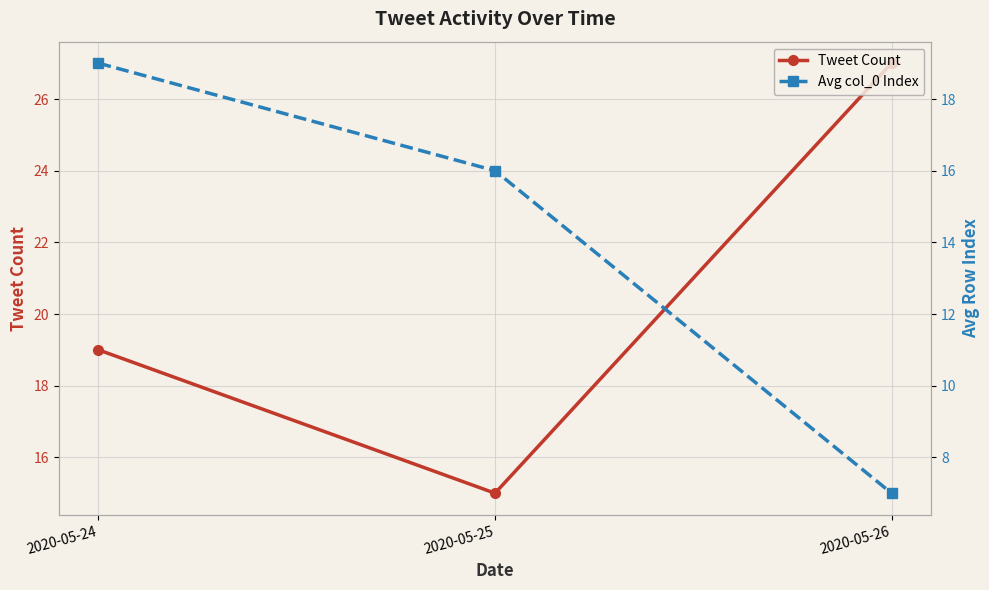

What is the total value across all series at 2020-05-26?

34